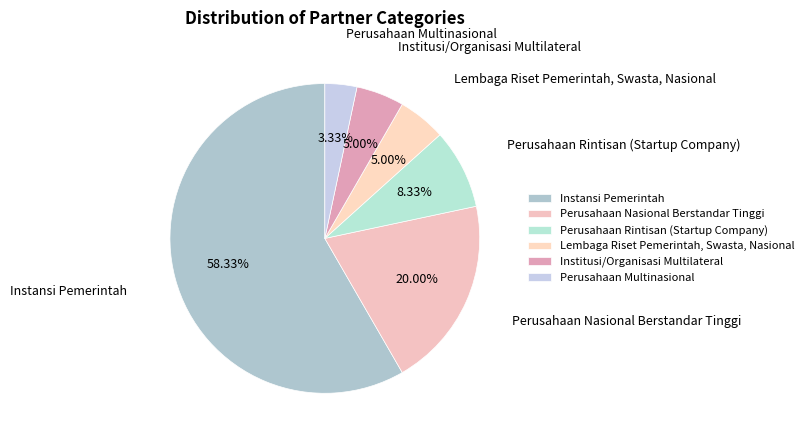

How many segments does this pie chart have?

6